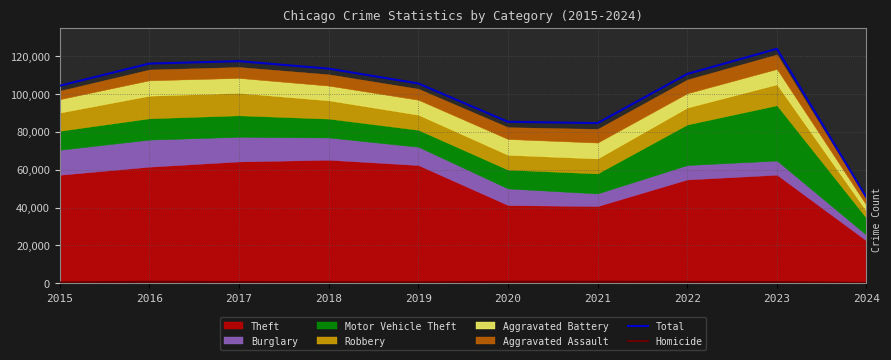

What is the maximum value for Total?

123898